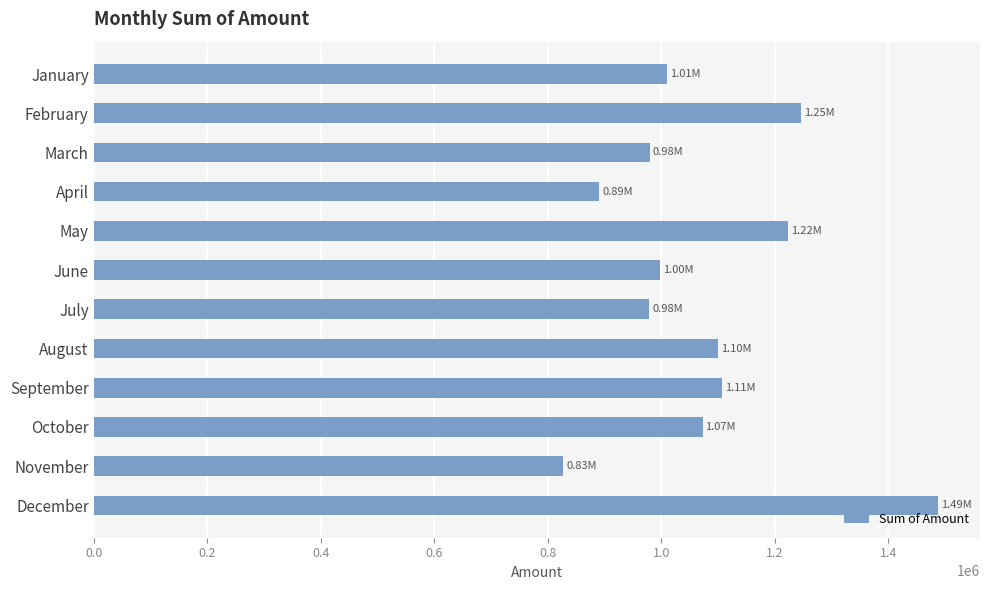

Which has a higher value, July or September?

September